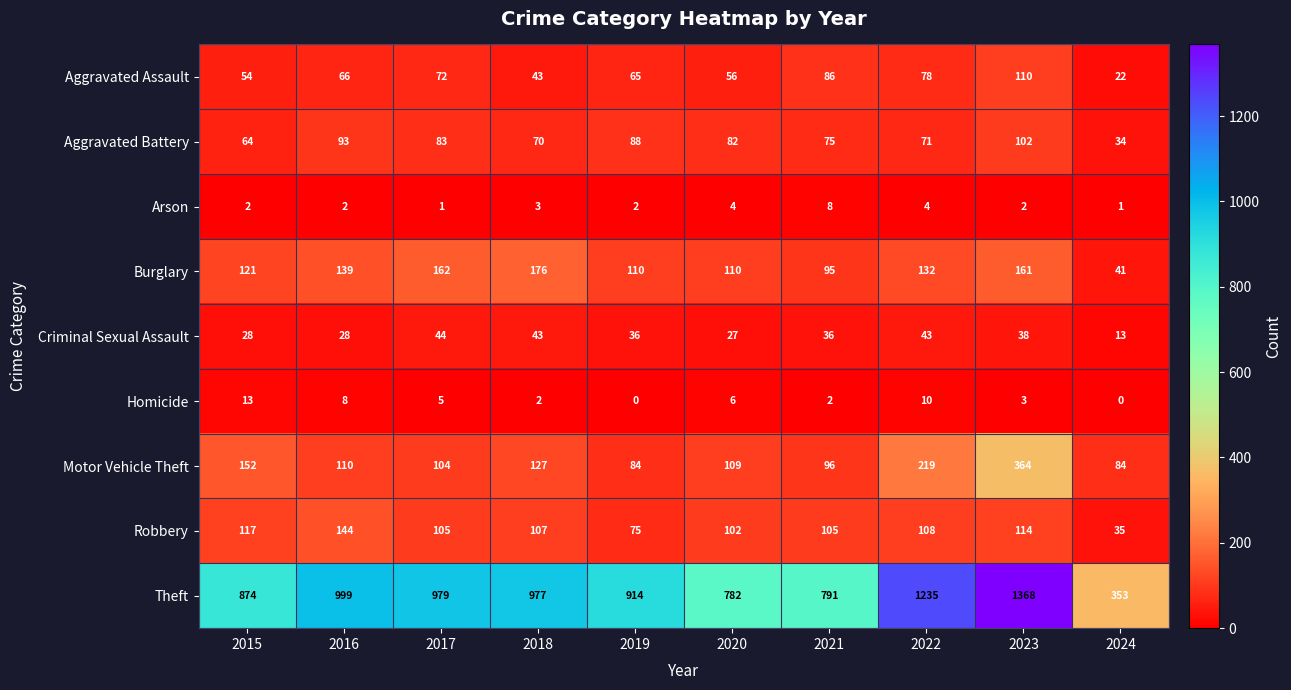

At how many categories does at least one series exceed 921?

5